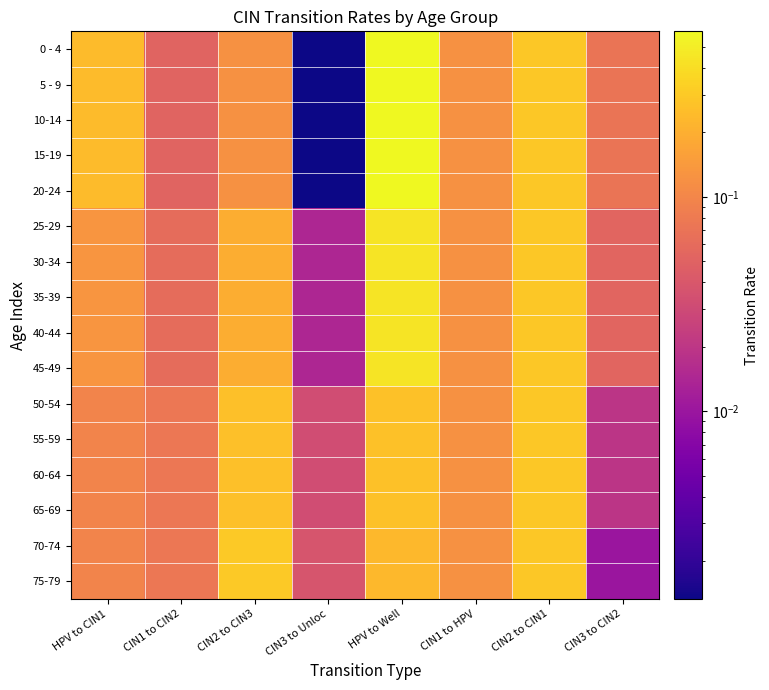

List the series in order of their peak value, highest first.

0 - 4, 5 - 9, 10-14, 15-19, 20-24, 25-29, 30-34, 35-39, 40-44, 45-49, 70-74, 75-79, 50-54, 55-59, 60-64, 65-69